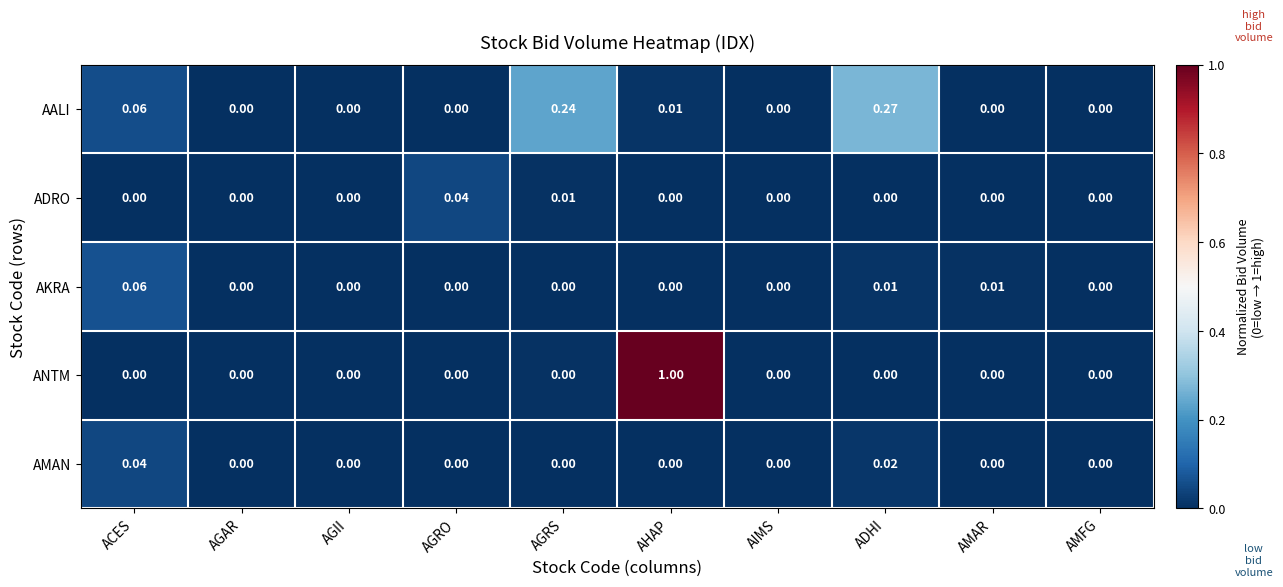

Which series has the largest range (max minus min)?

ANTM